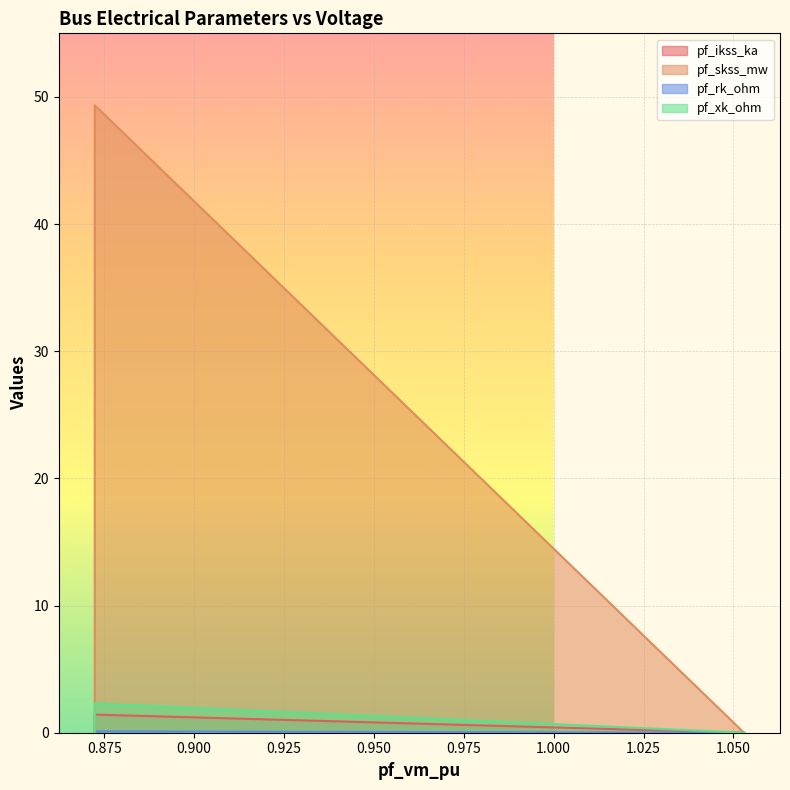

How many categories are shown in the chart?

5